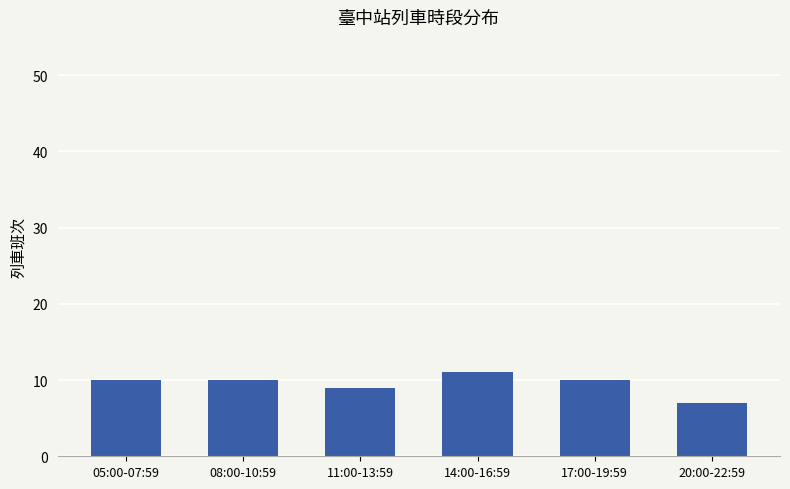

How many data points does each series have?

6